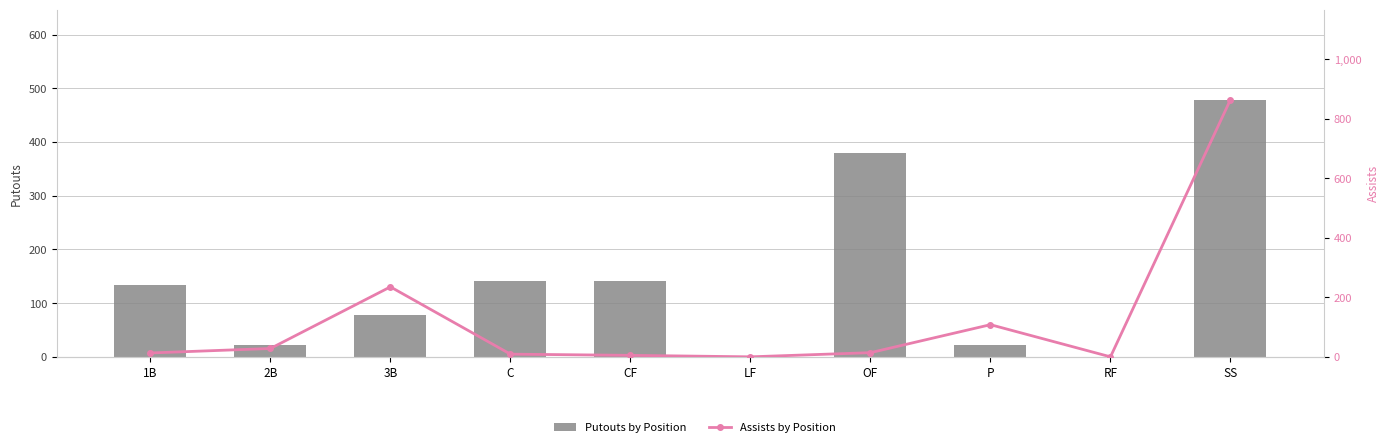

The Assists by Position series shows 19 at 1B. True or false?

False